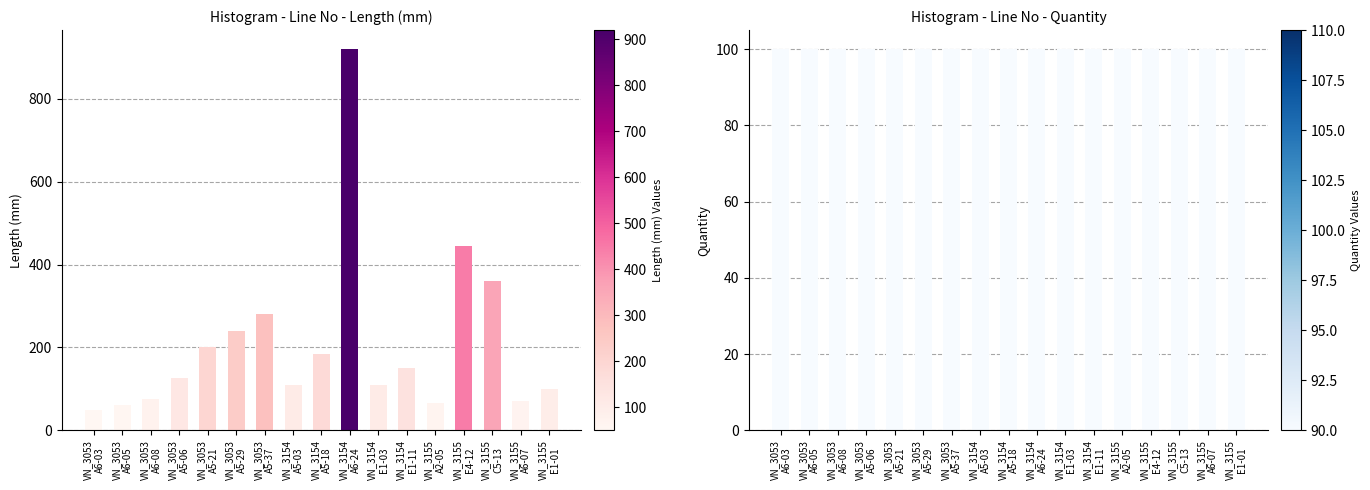

What is the sum of all Quantity values?

1700